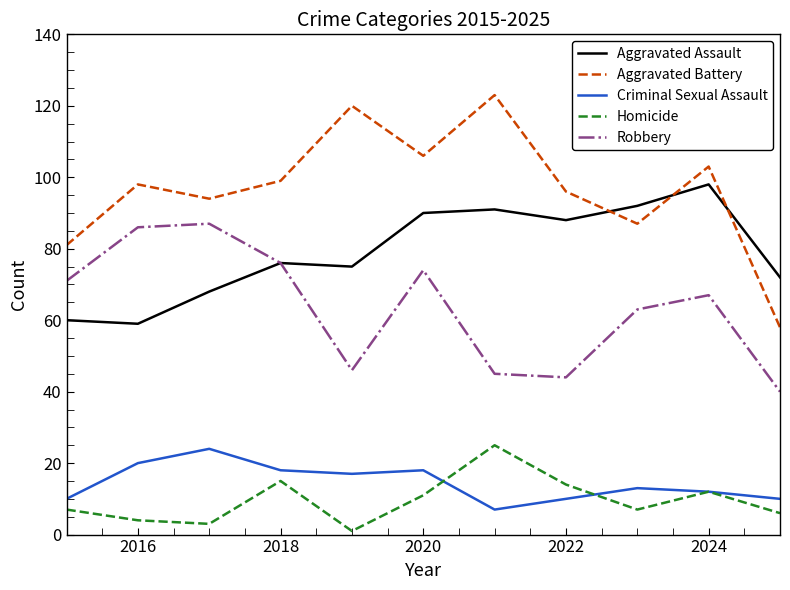

Which series has the largest range (max minus min)?

Aggravated Battery